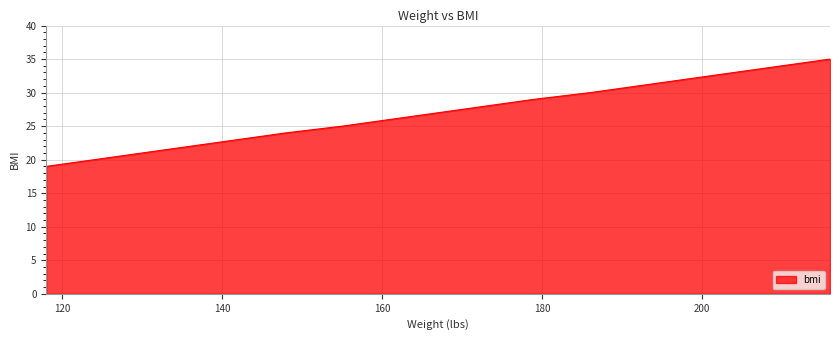

How many lines are shown in the chart?

1